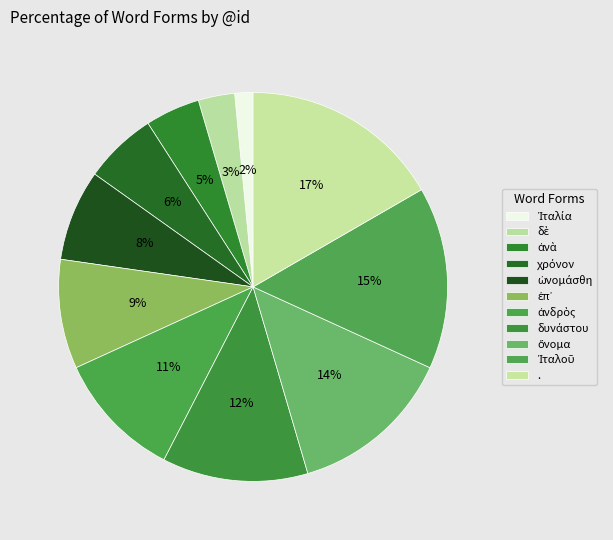

Count the number of slices in the pie.

11